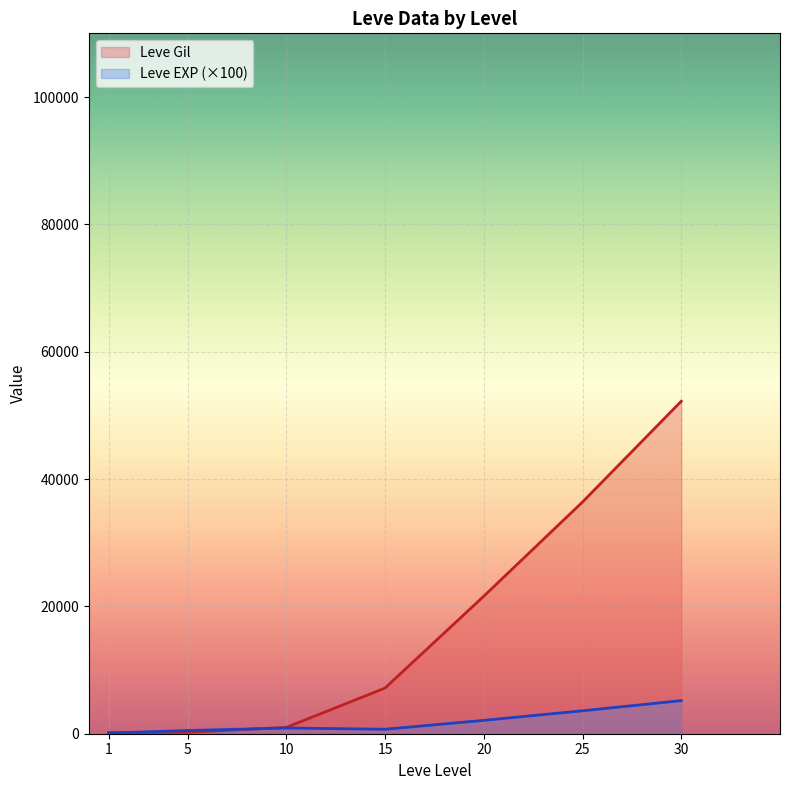

How many data points in Leve EXP are above 900?

3